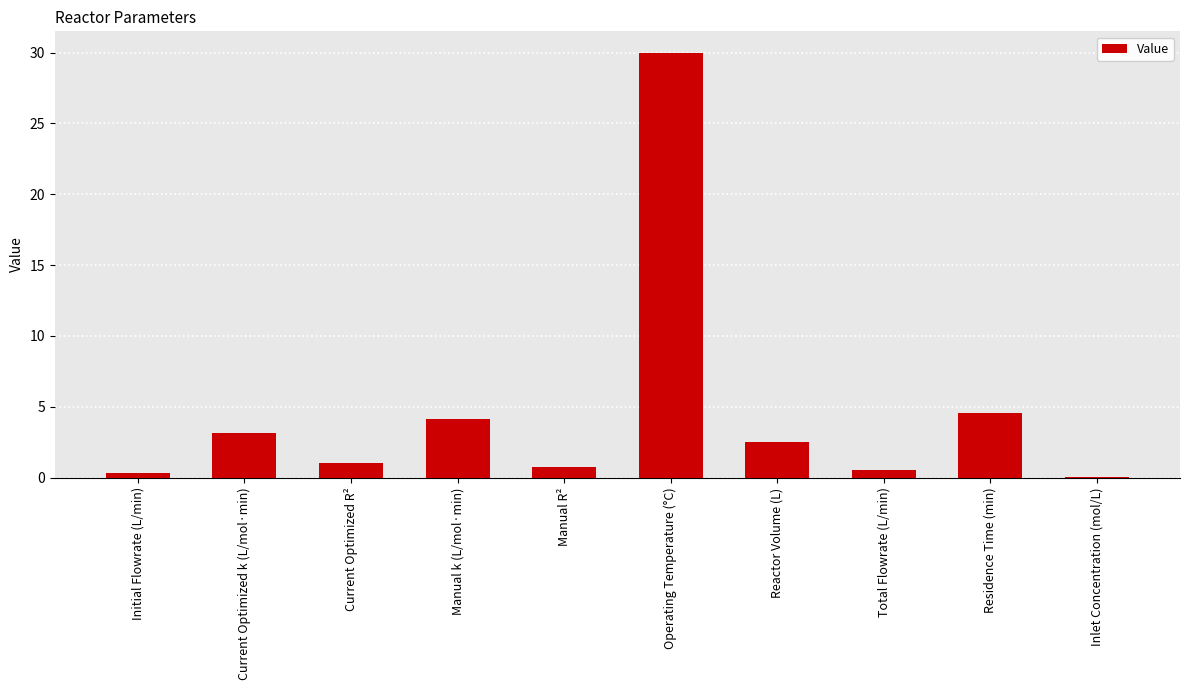

Between Reactor Volume (L) and Operating Temperature (°C), which is larger?

Operating Temperature (°C)